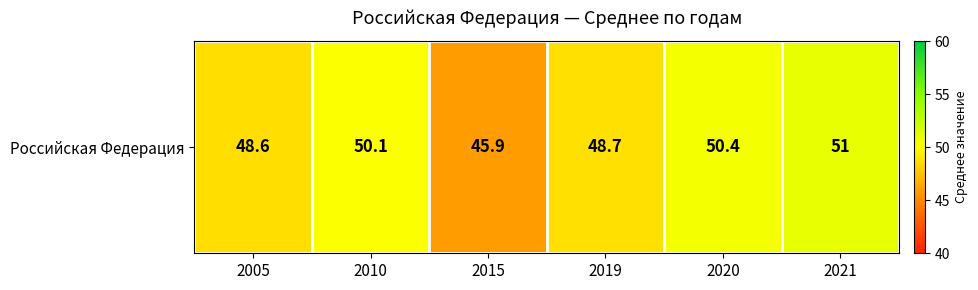

Reading right to left, what are all the values shown in this chart?

2021=51.0	2020=50.4	2019=48.7	2015=45.9	2010=50.1	2005=48.6